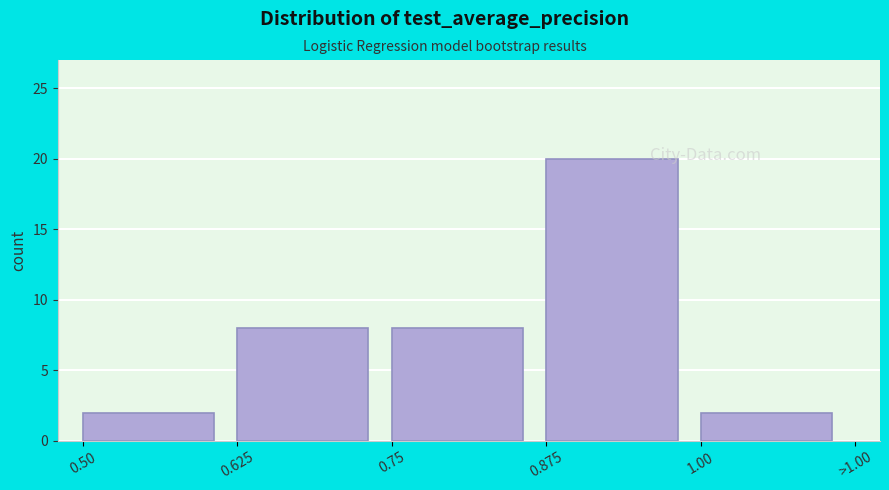

Reading left to right, list all the values displayed in this chart.

2	8	8	20	2